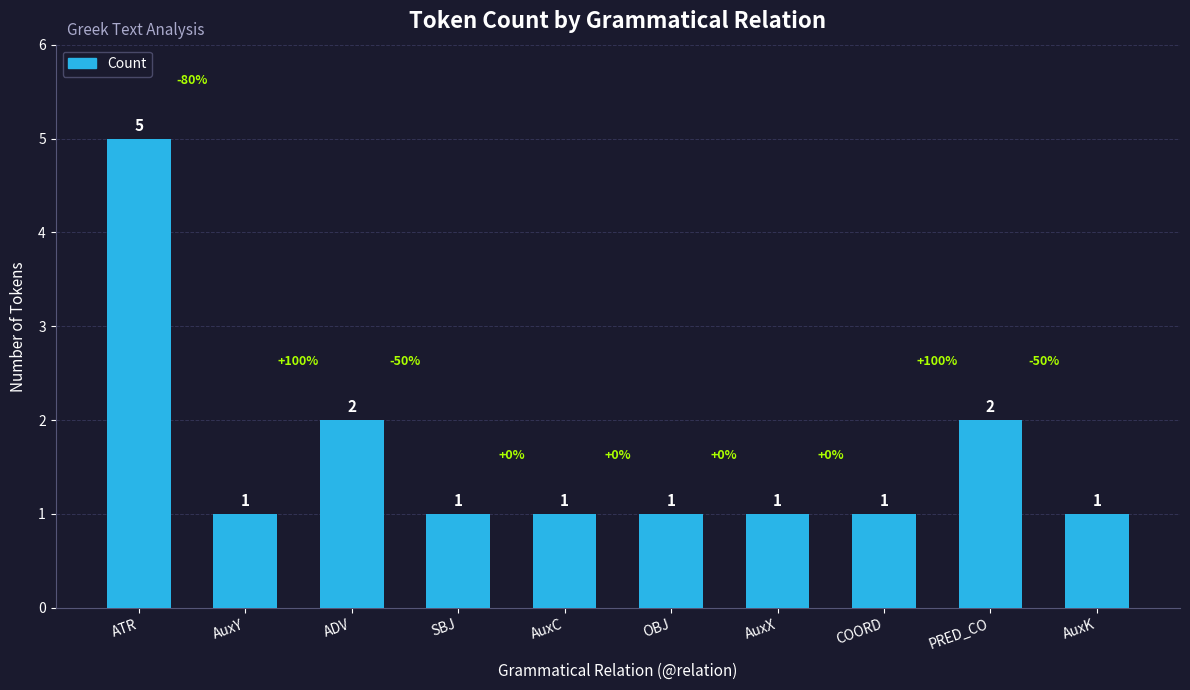

How many series are shown in this chart?

1